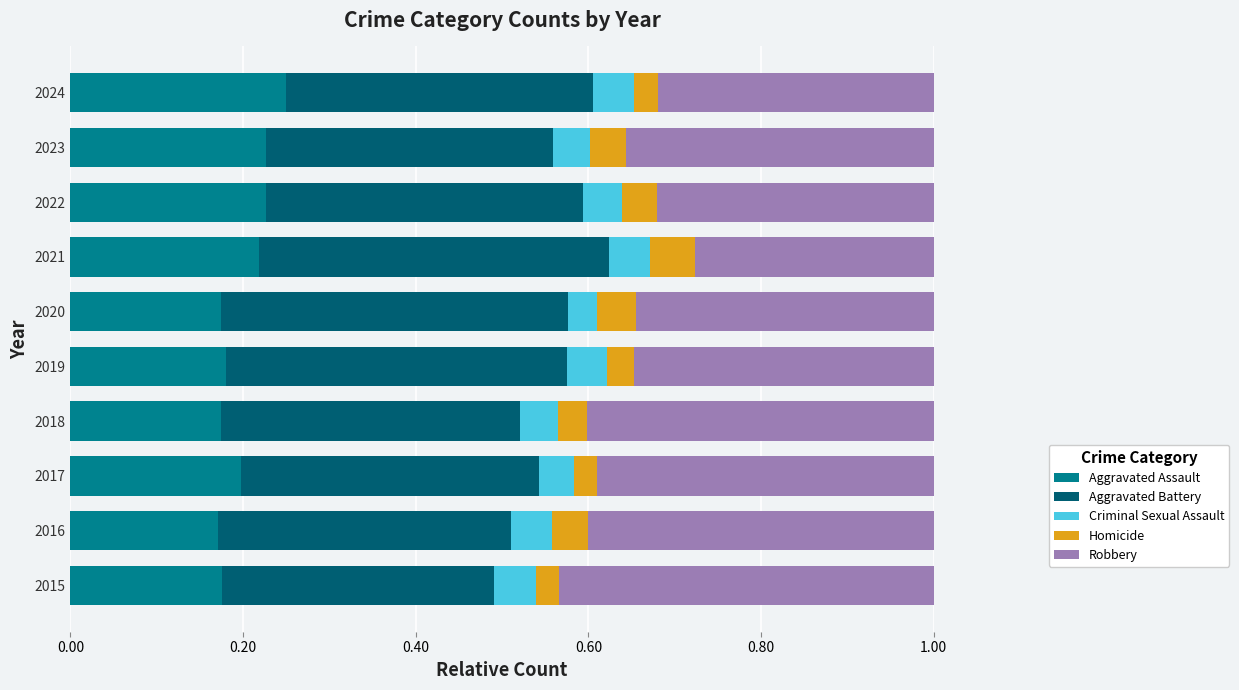

What is the total value across all series at 2024?

1.0